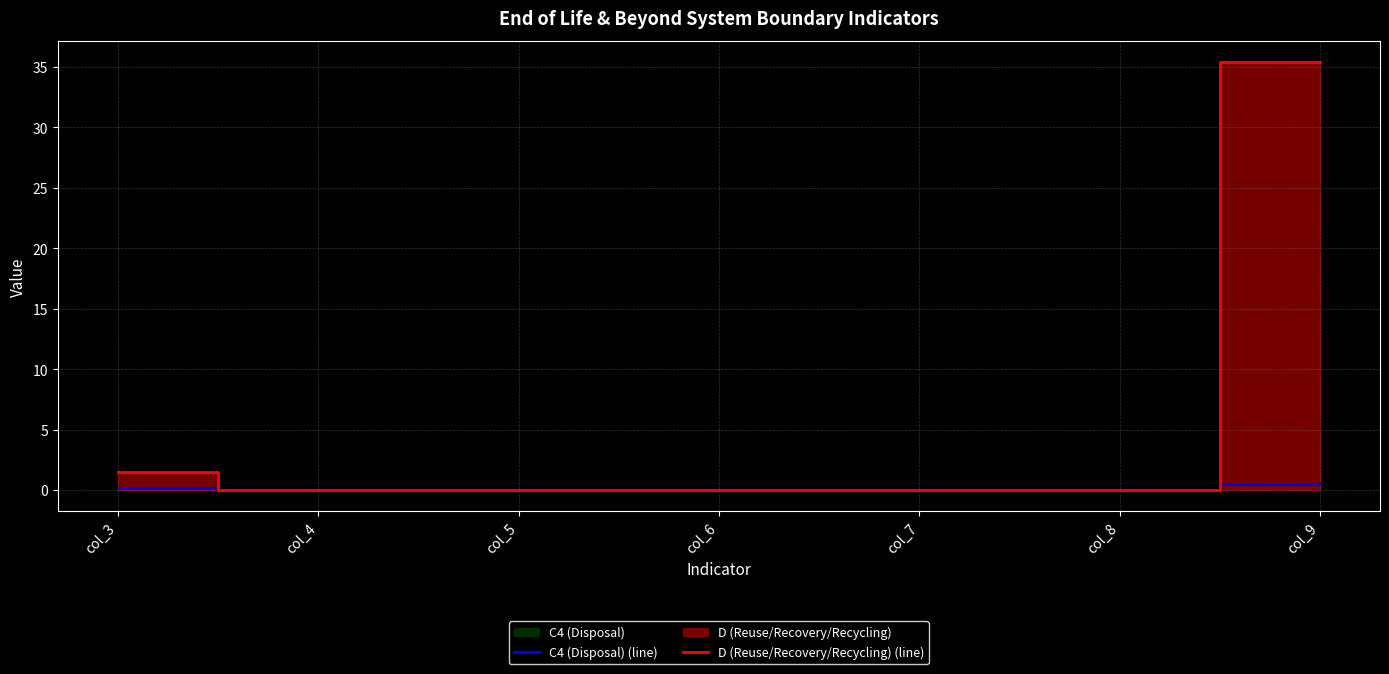

Between col_5 and col_8, which series saw the biggest shift?

D (Reuse/Recovery/Recycling) (line)